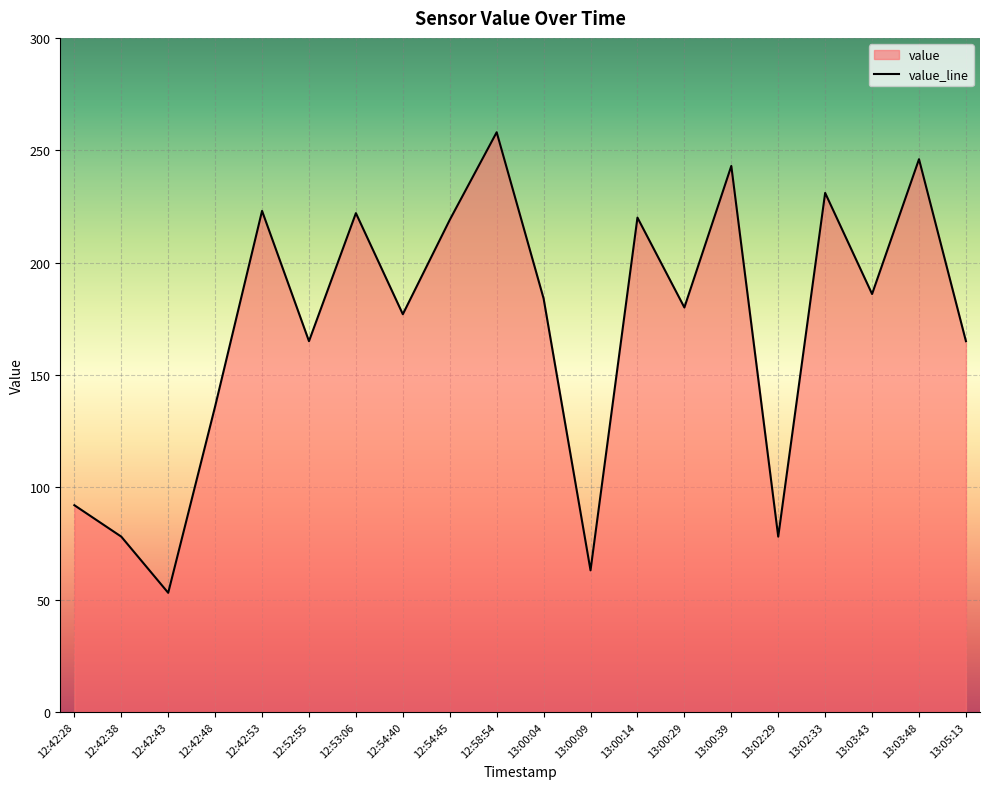

What is the difference between the second highest and second lowest values?

183